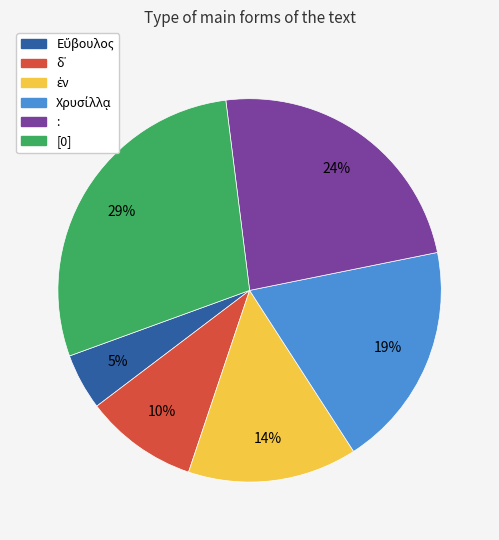

To the nearest percent, what percentage of the pie is [0]?

29%